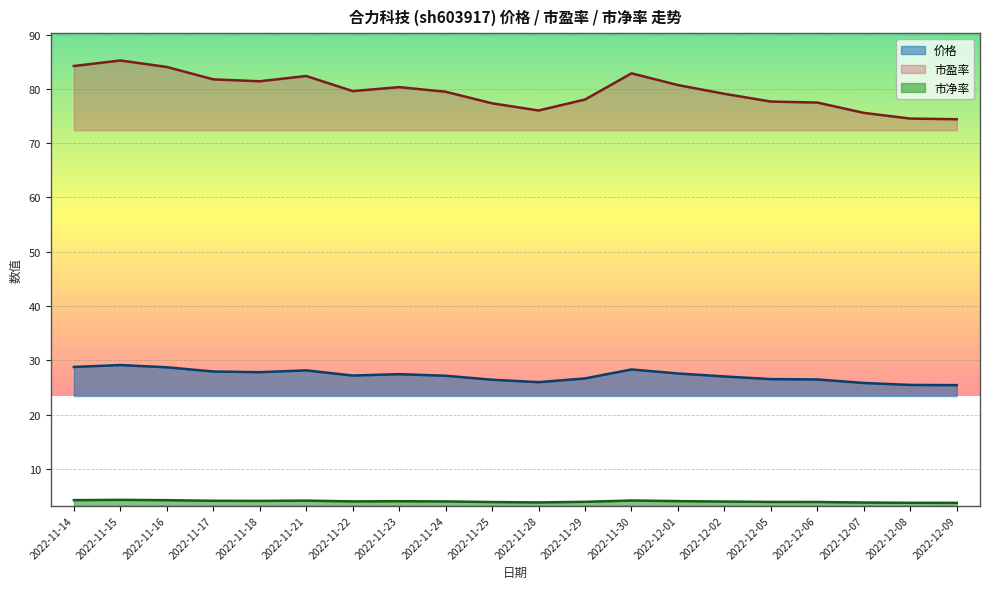

The value of 价格 at 2022-12-02 is 47.9. True or false?

False